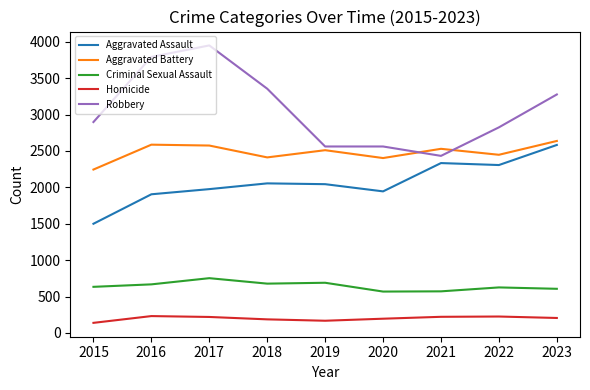

How many lines are shown in the chart?

5